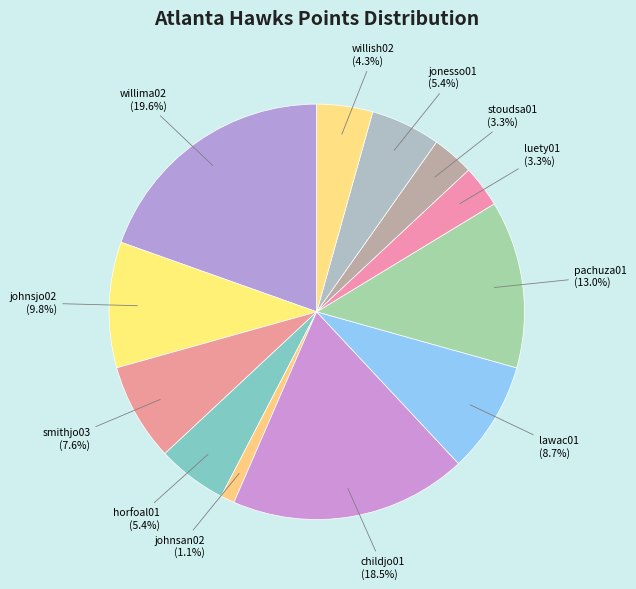

What is the largest slice in the pie chart?

willima02